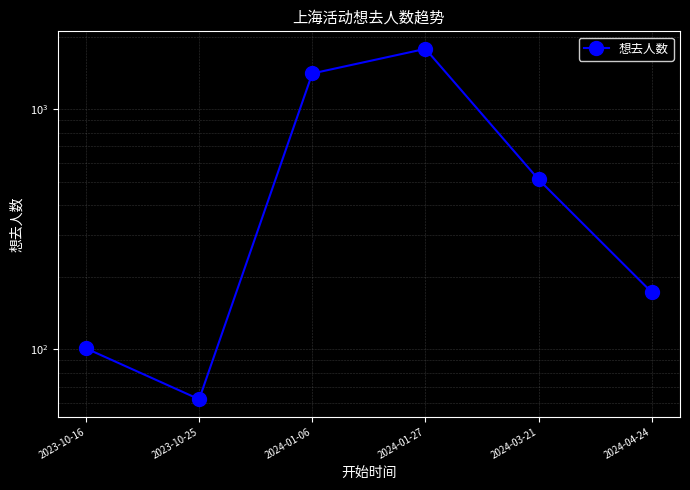

What is the average value?

673